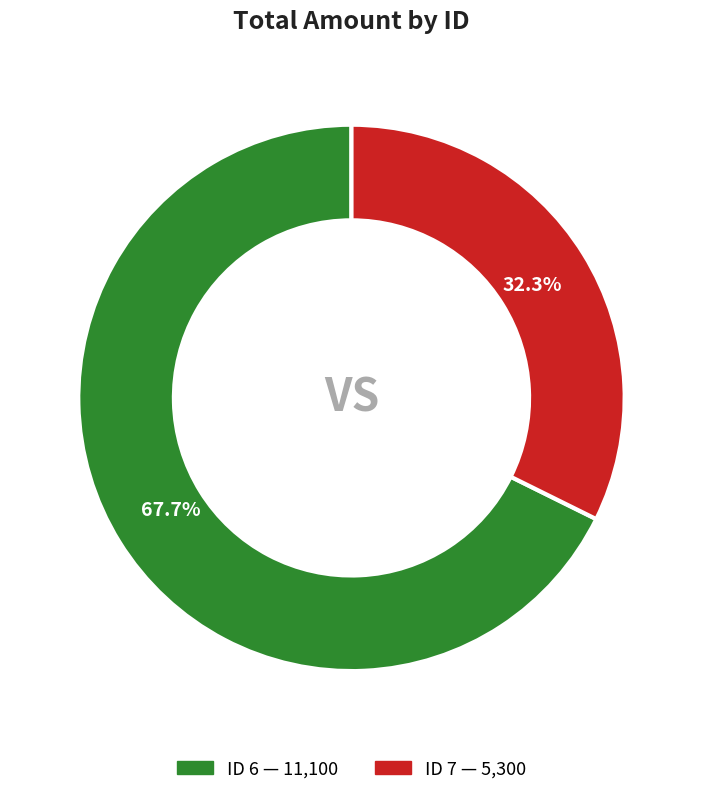

Is there any slice that represents more than half of the pie?

Yes